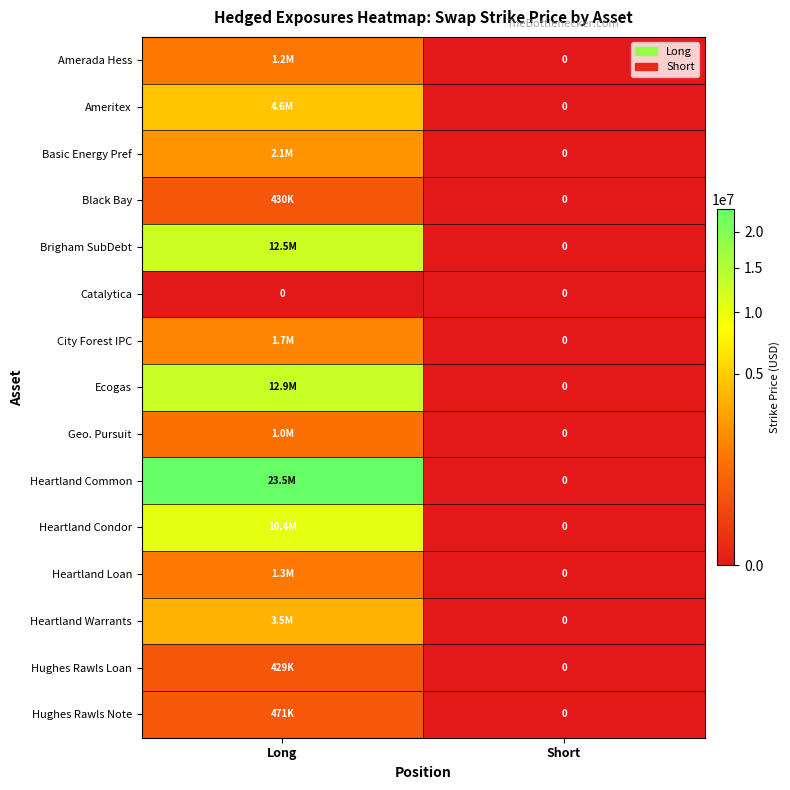

At Long, list the series in order from largest to smallest.

Heartland Common, Ecogas, Brigham SubDebt, Heartland Condor, Ameritex, Heartland Warrants, Basic Energy Pref, City Forest IPC, Heartland Loan, Amerada Hess, Geo. Pursuit, Hughes Rawls Note, Black Bay, Hughes Rawls Loan, Catalytica